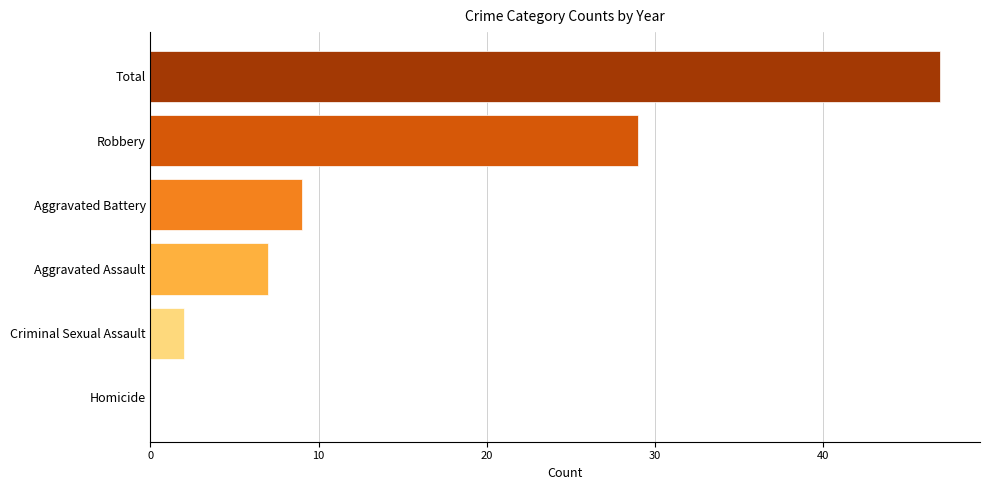

What is the change in value from Criminal Sexual Assault to Aggravated Assault?

+5